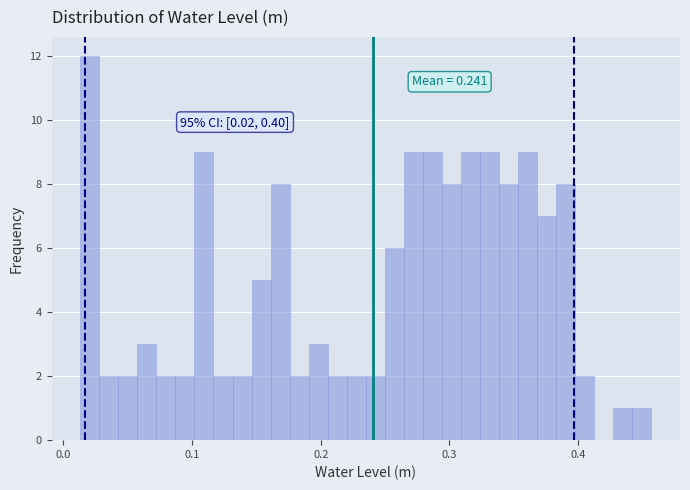

Read against the x-axis, roughly where is the centre of the tallest bar?

0.02